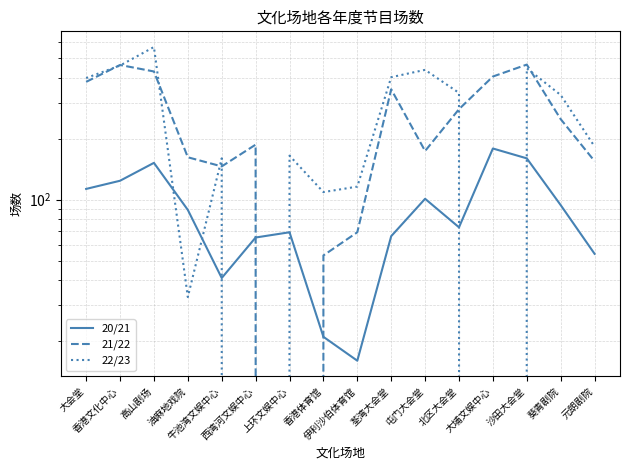

What position from the right is 香港文化中心?

15